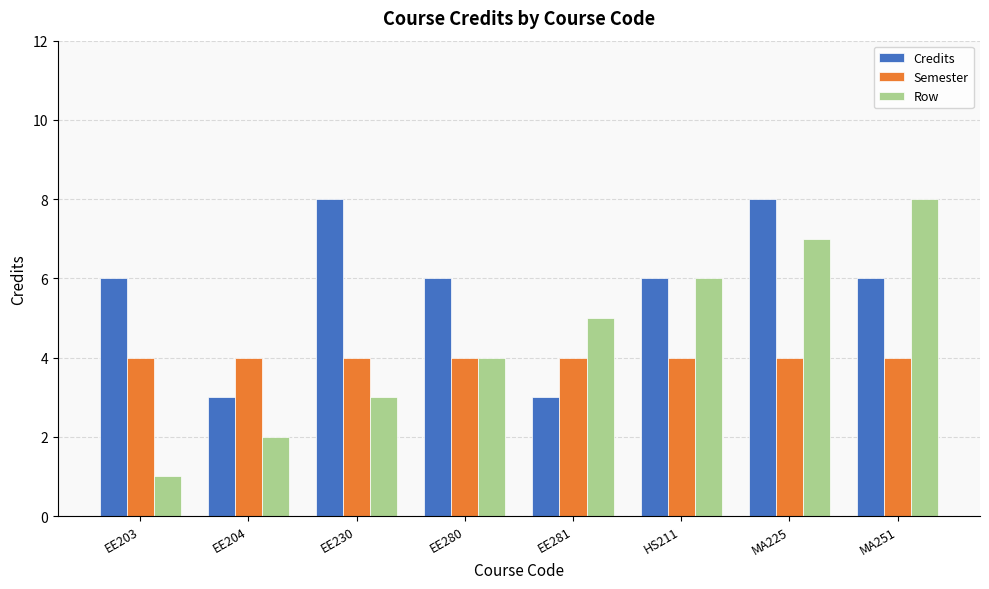

Reading right to left, list all the values displayed in this chart.

Credits: MA251=6	MA225=8	HS211=6	EE281=3	EE280=6	EE230=8	EE204=3	EE203=6
Semester: MA251=4	MA225=4	HS211=4	EE281=4	EE280=4	EE230=4	EE204=4	EE203=4
Row: MA251=8	MA225=7	HS211=6	EE281=5	EE280=4	EE230=3	EE204=2	EE203=1